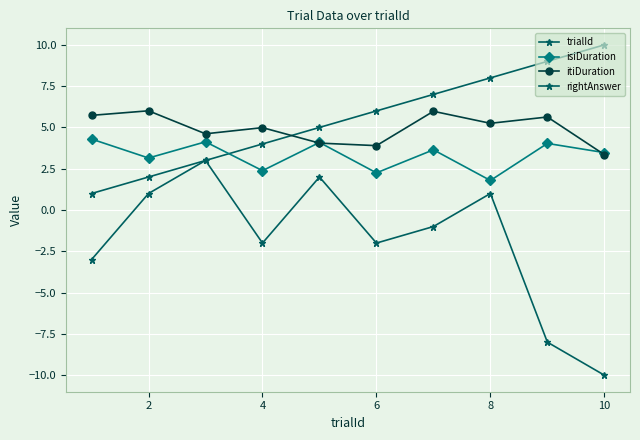

True or false: trialId and isiDuration cross at least once.

True